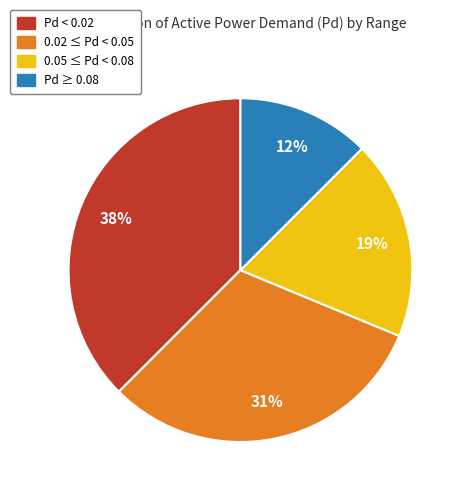

What percentage is the 0.05 ≤ Pd < 0.08 slice, to the nearest percent?

19%